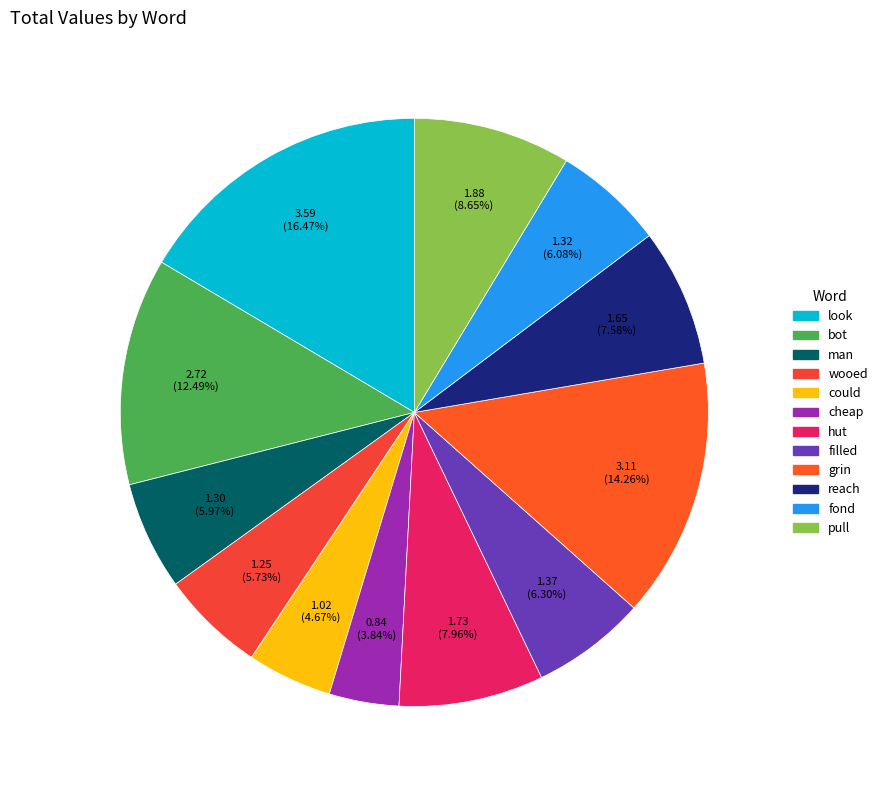

The could slice represents 16% of the pie. True or false?

False